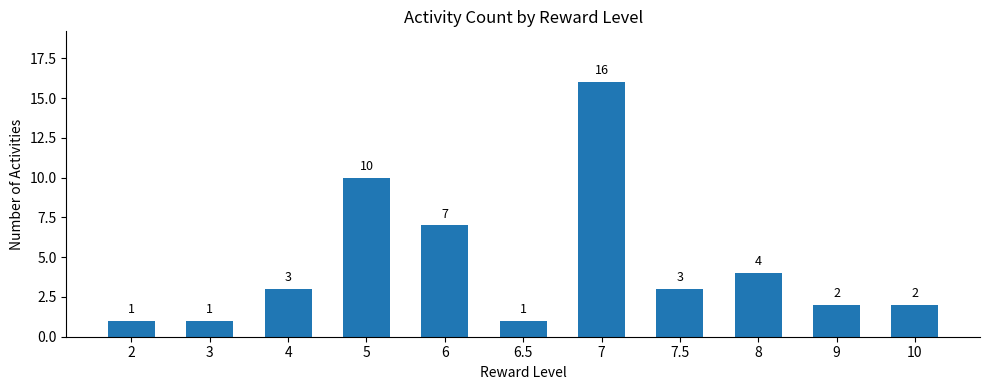

Does the chart contain any negative values?

No